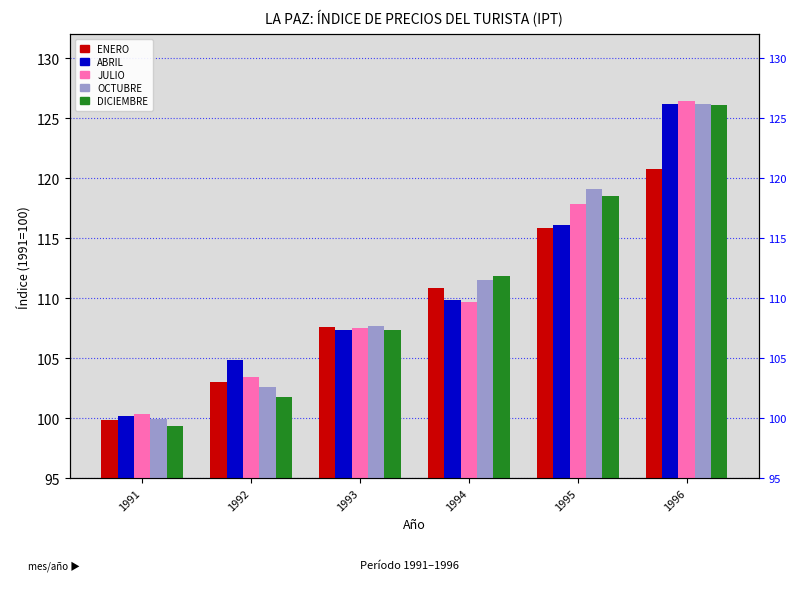

What is the difference between the maximum and minimum values in the JULIO series?

26.1